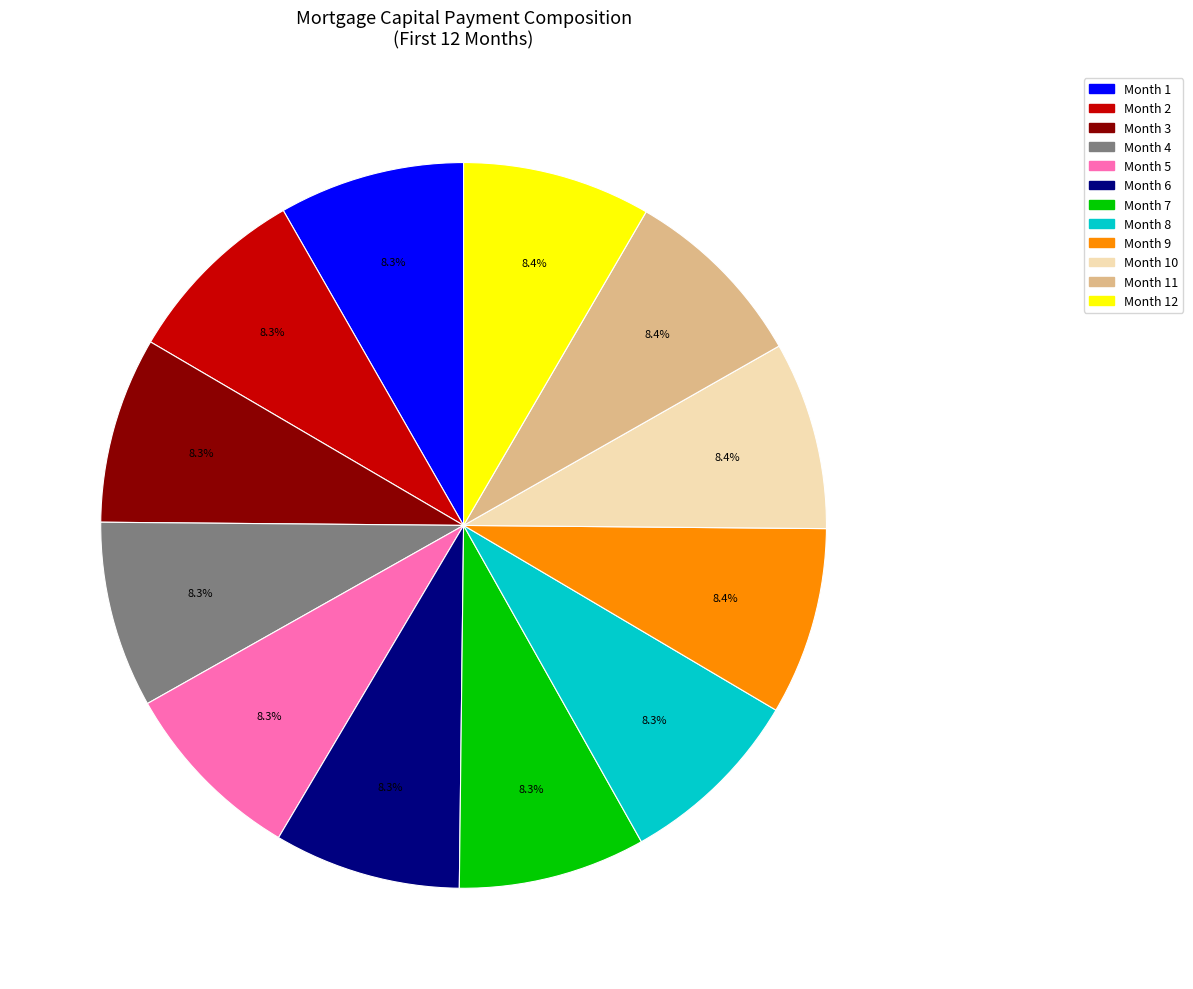

Does any single category account for the majority?

No